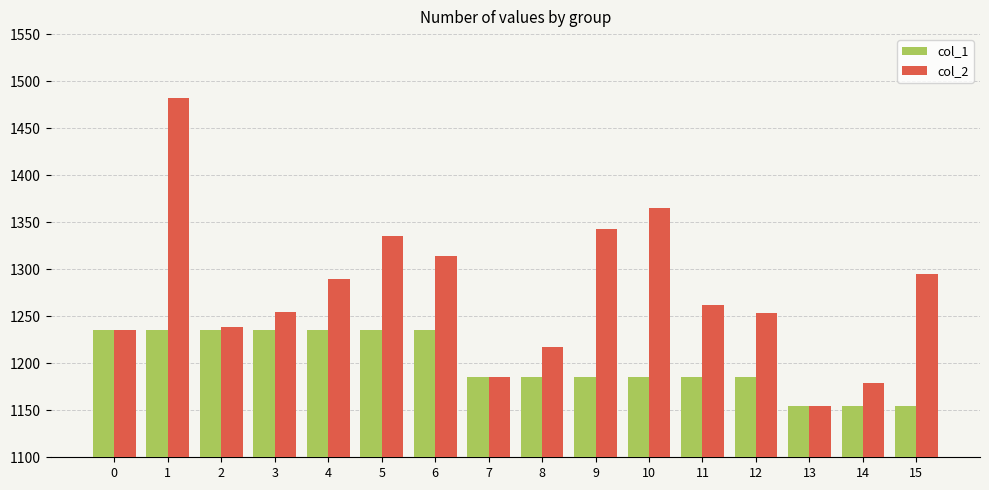

What is the spread (max minus min) of values at 10?

180